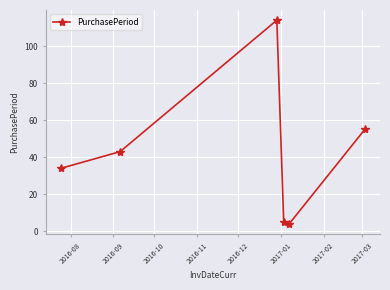

How many distinct data groups are displayed?

1